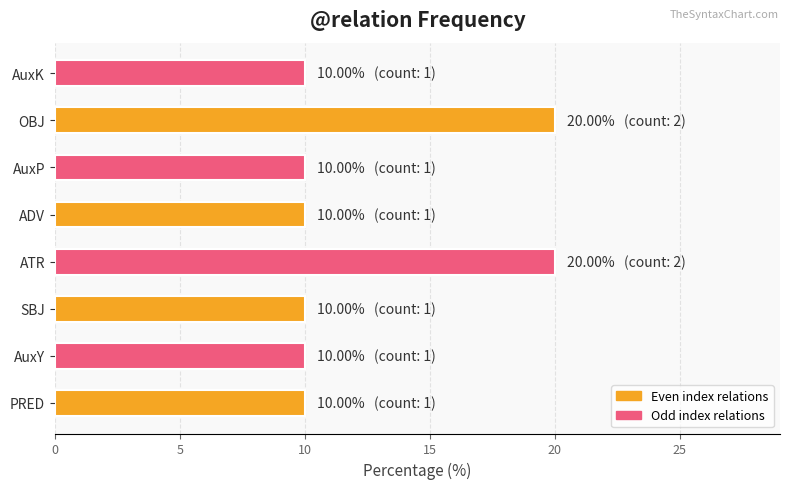

What is the minimum value shown in the chart?

10